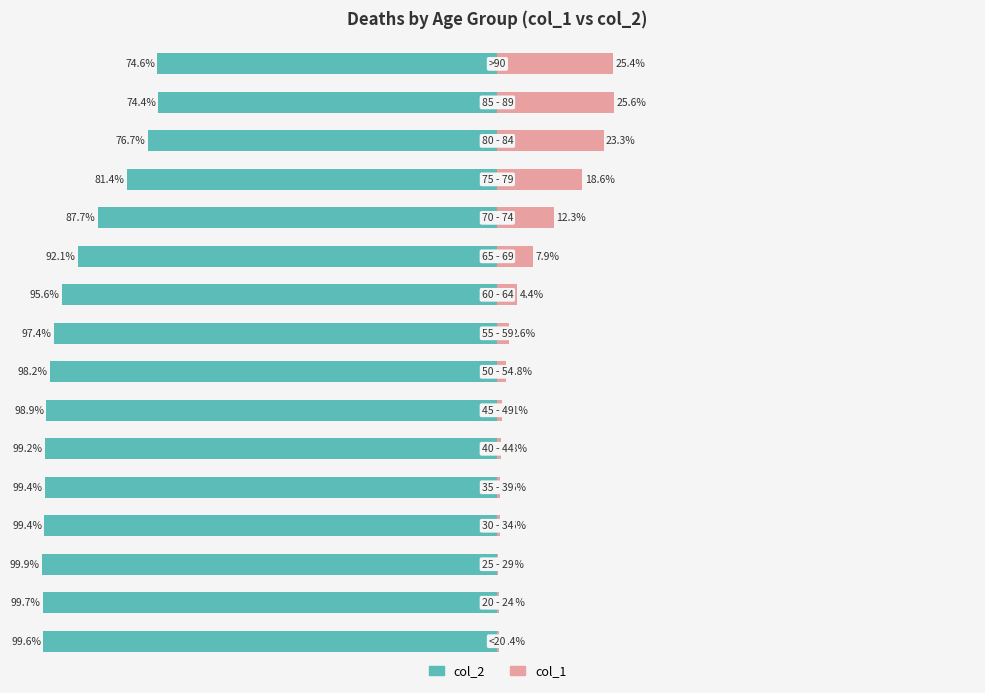

What is the difference between the maximum and second lowest values in the col_1 series?

25.2